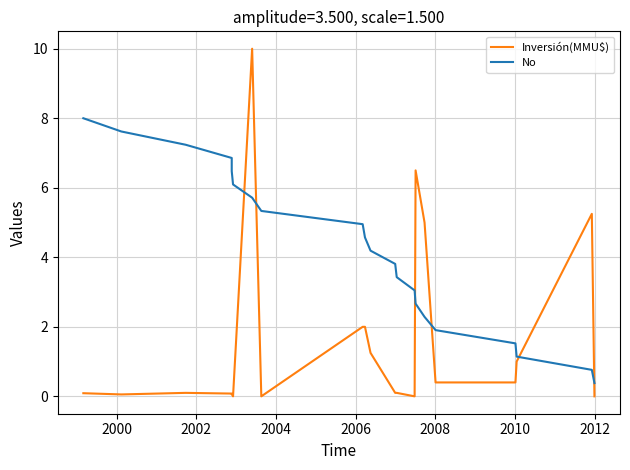

Rank the series by their average value, from highest to lowest.

No, Inversión(MMU$)